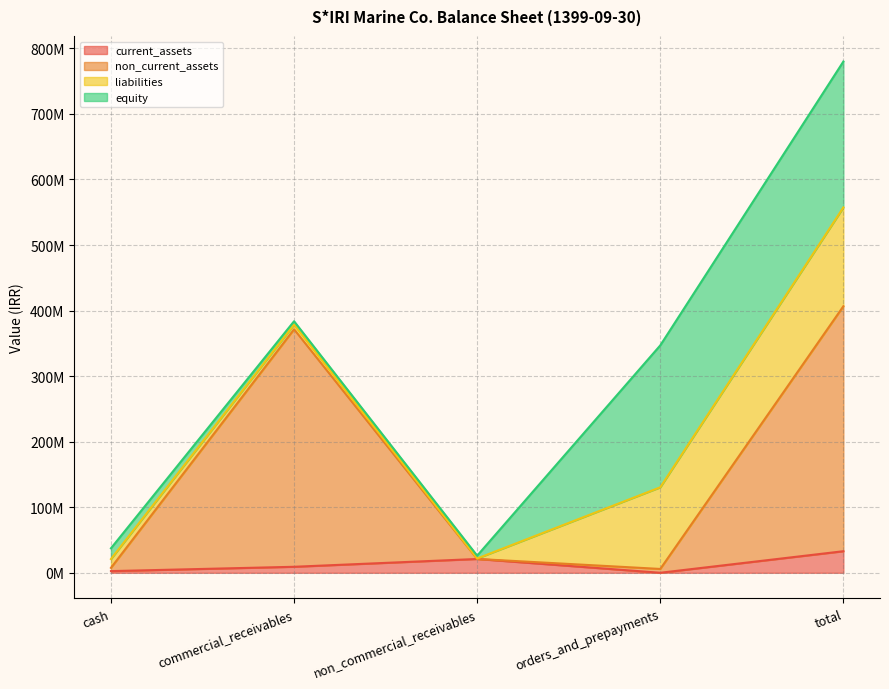

At which label does non_current_assets first exceed 21133583?

commercial_receivables